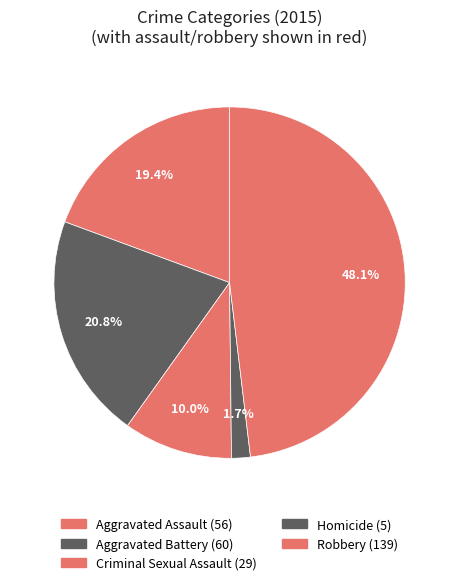

The Homicide slice represents 9% of the pie. True or false?

False